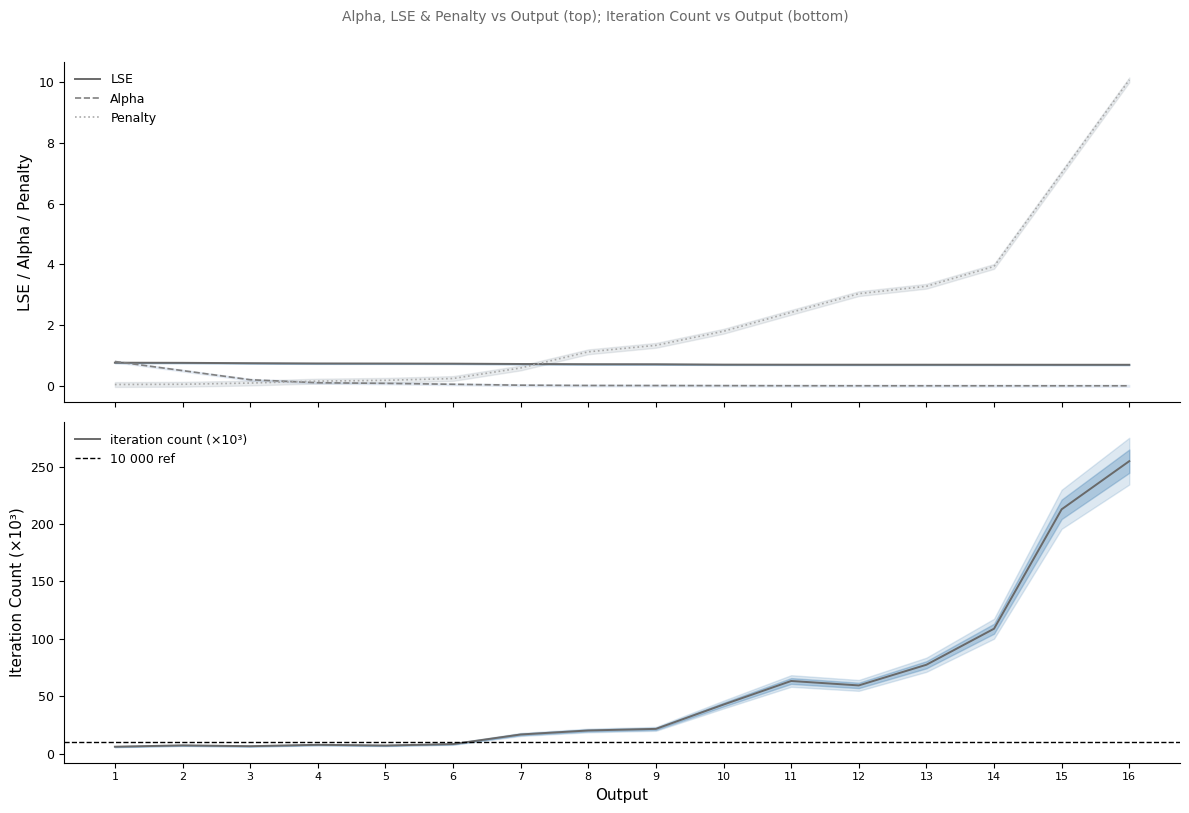

The value of Alpha at 16 is 0.0. True or false?

True